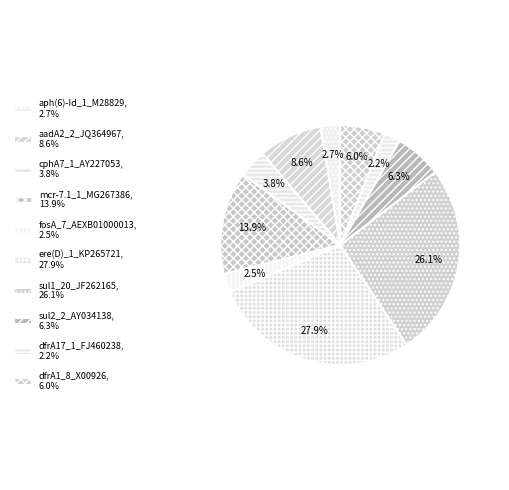

To the nearest percent, what portion does ere(D)_1_KP265721 represent?

28%